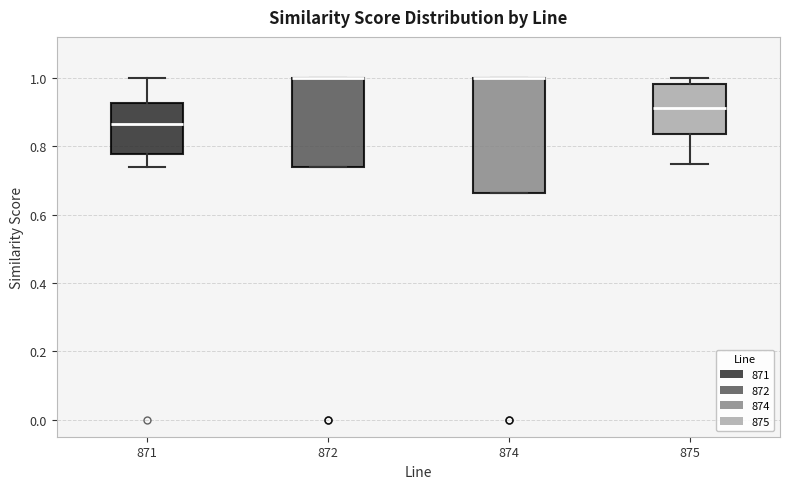

Where is the upper edge of the box at x = 875 on the y-axis? The values are not printed on the chart, so give them approximately, as read against the axis.

0.98